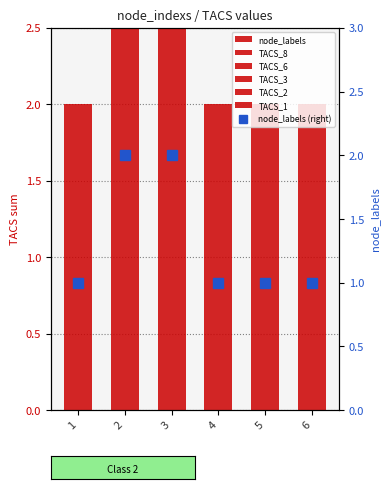

How many groups of bars are there?

6